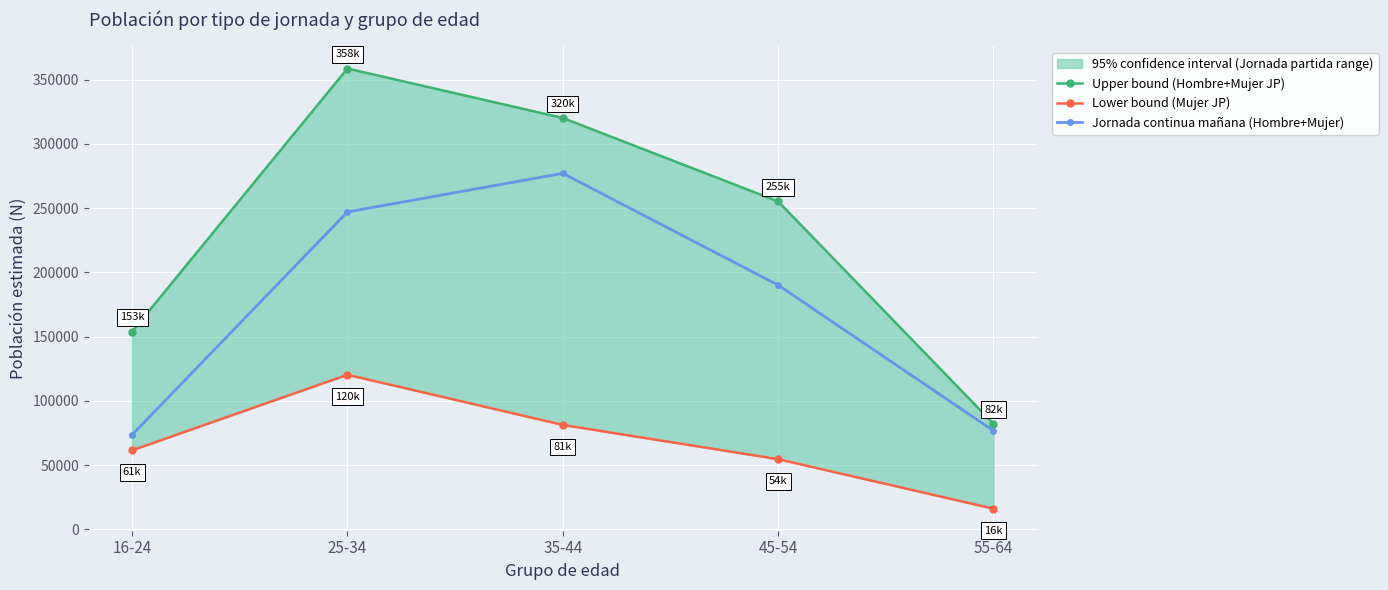

What are all the series names shown in the legend?

Upper bound (Hombre+Mujer JP), Lower bound (Mujer JP), Jornada continua mañana (Hombre+Mujer)